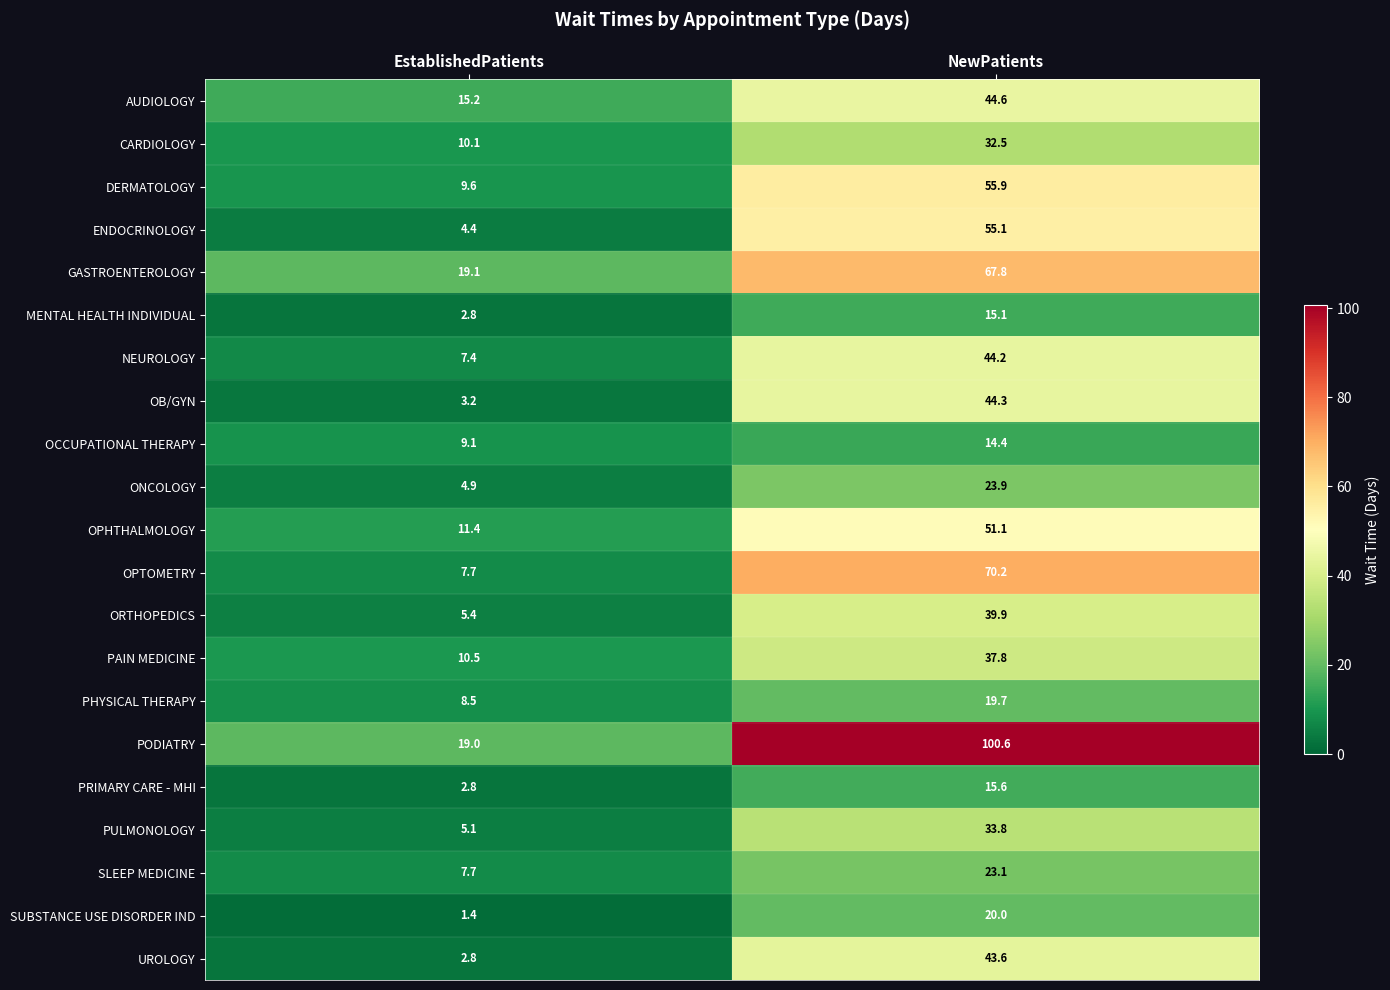

What is the difference between the PODIATRY values at NewPatients and EstablishedPatients?

81.6